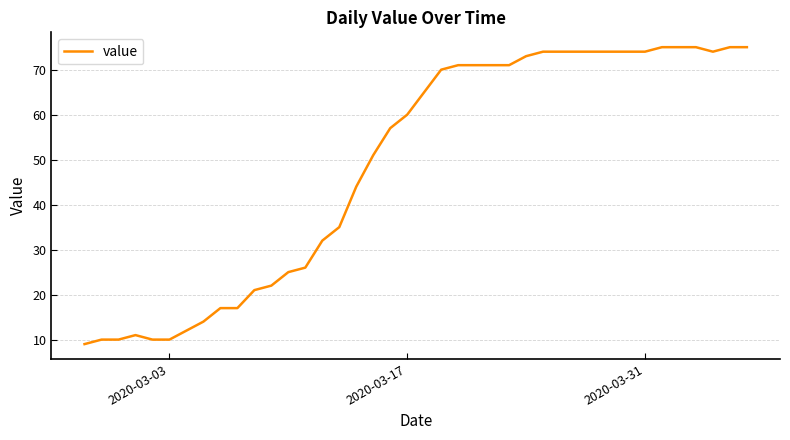

What is the maximum value shown in the chart?

75